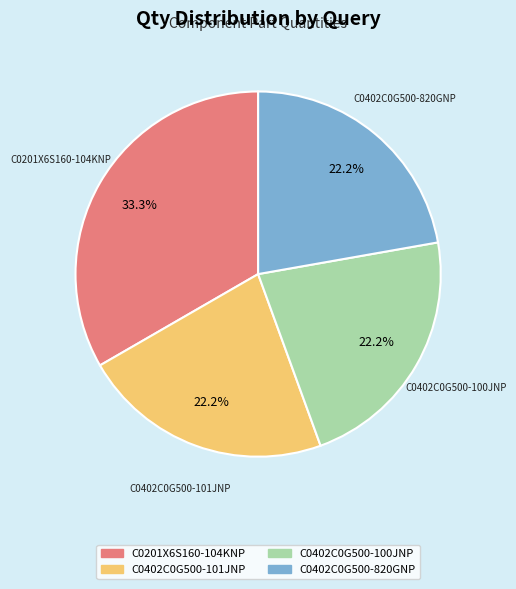

Does any single category account for the majority?

No